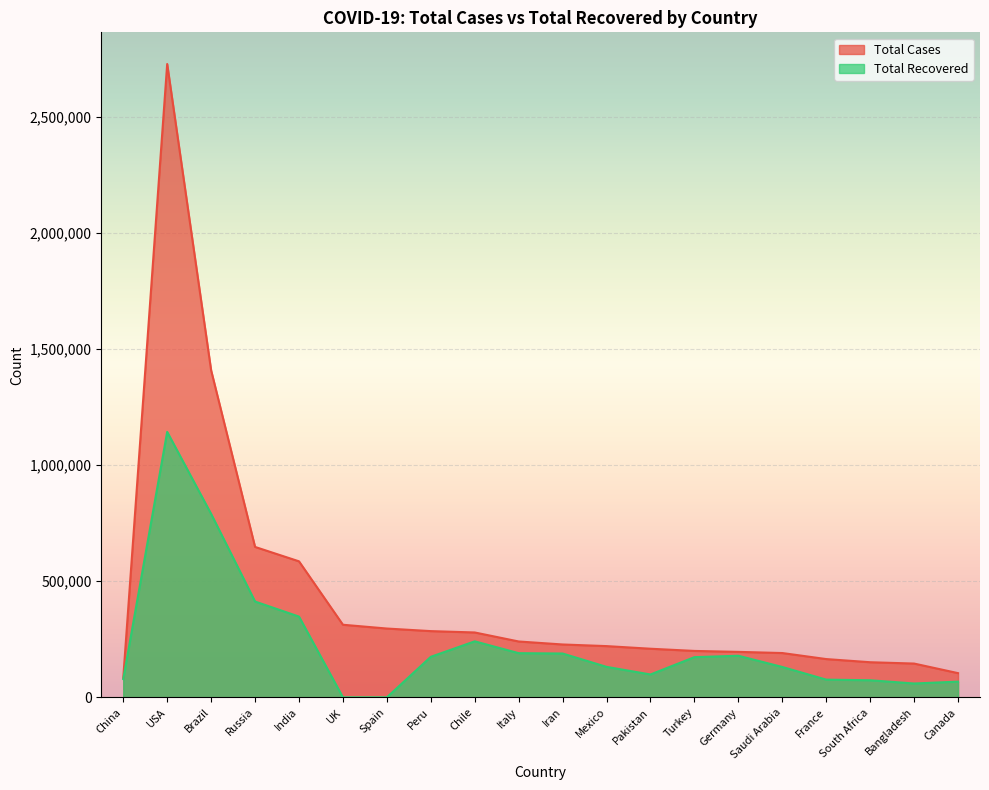

True or false: Total Recovered and Total Cases intersect in this chart.

False